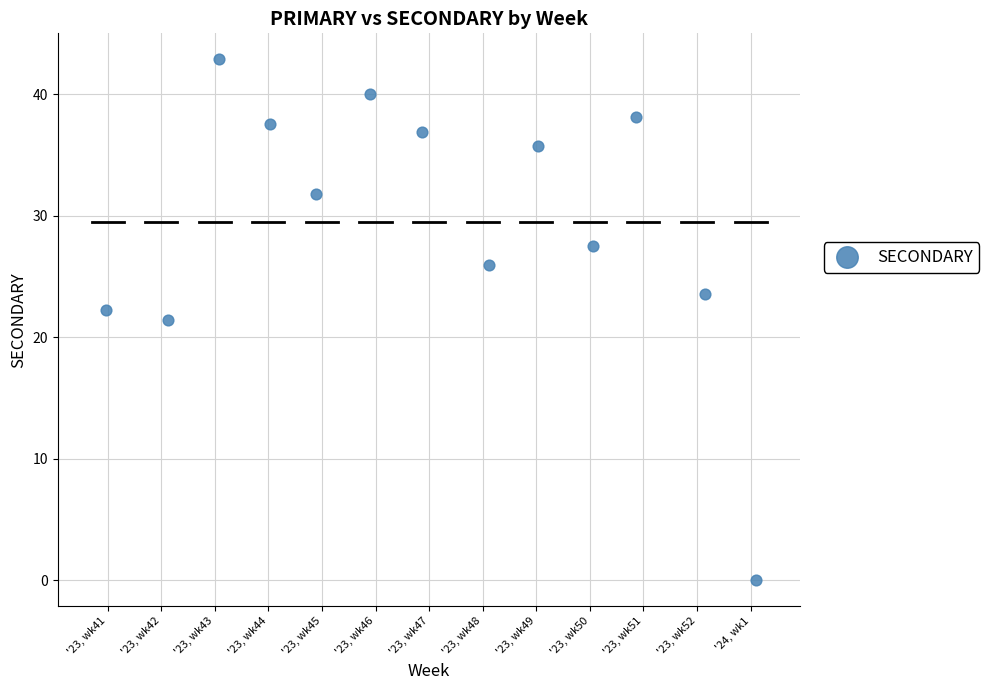

What is the range of Y values (max minus min)?

42.9